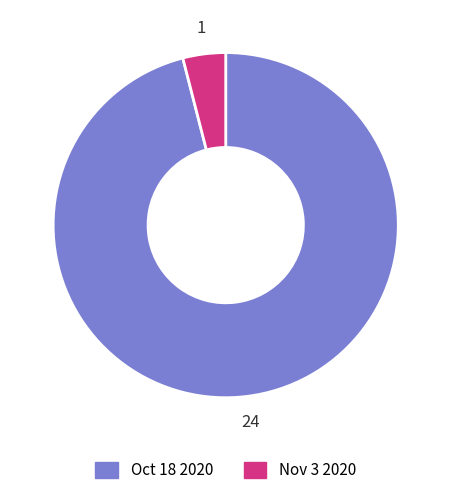

Combined, do Nov 3 2020 and Oct 18 2020 account for over 50%?

Yes